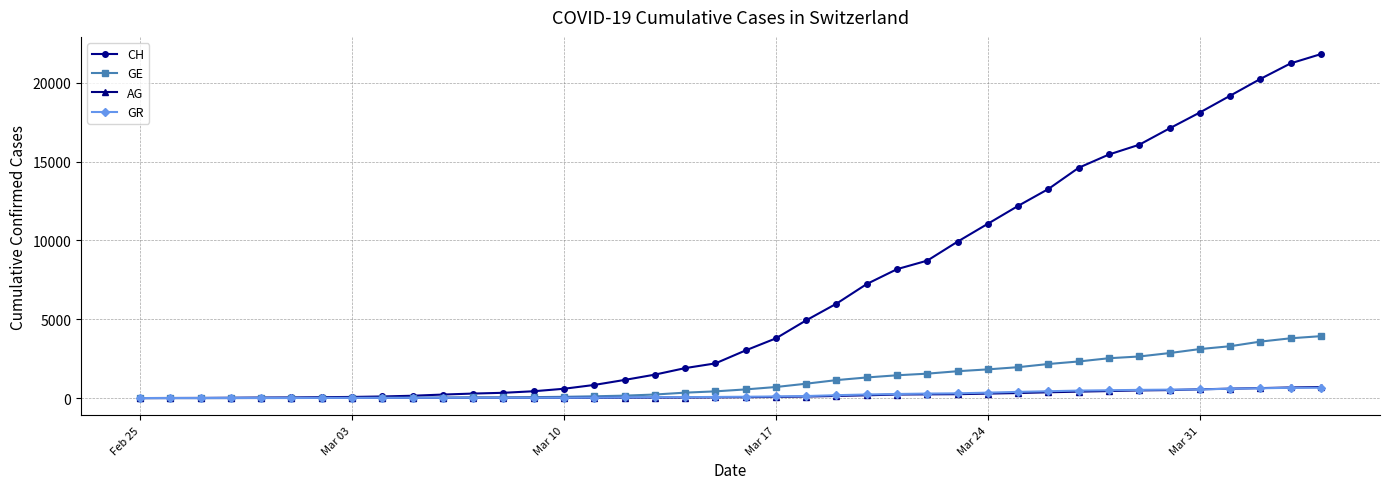

What is the average value of the GR series?

206